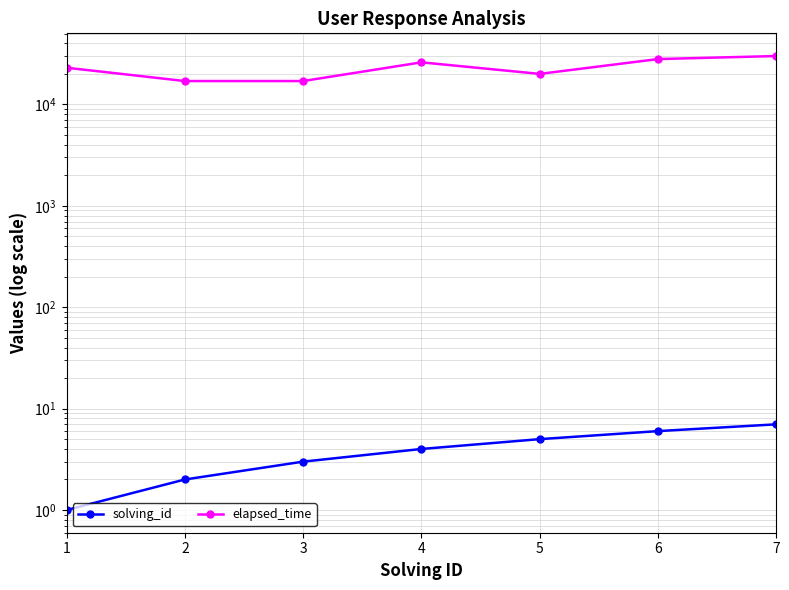

What is the spread (max minus min) of values at 1?

22999